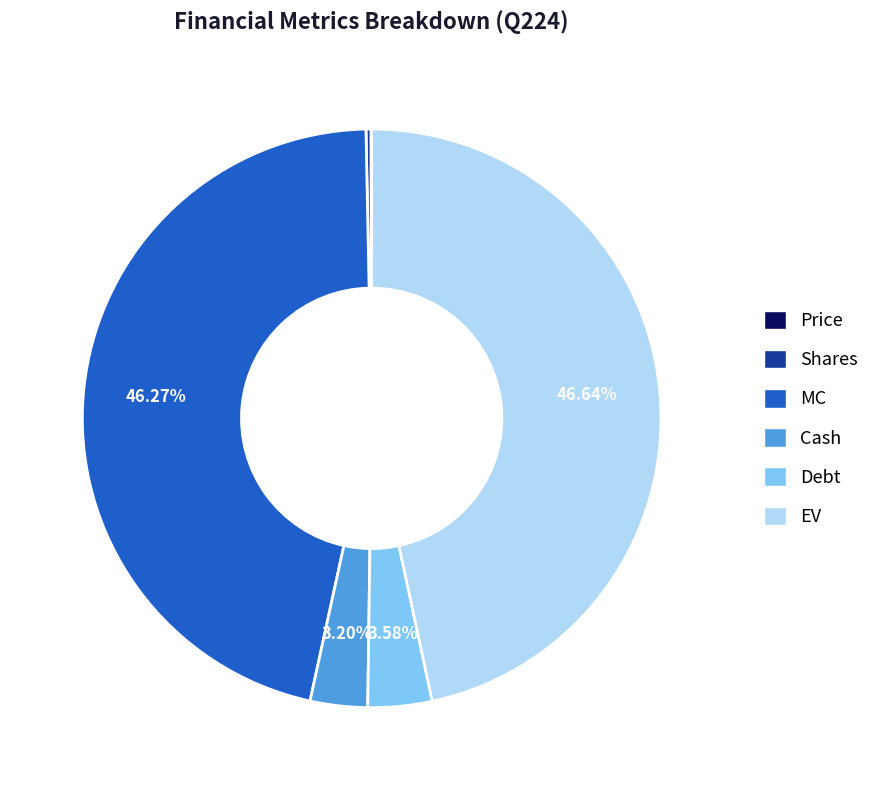

Is there any slice that represents more than half of the pie?

No